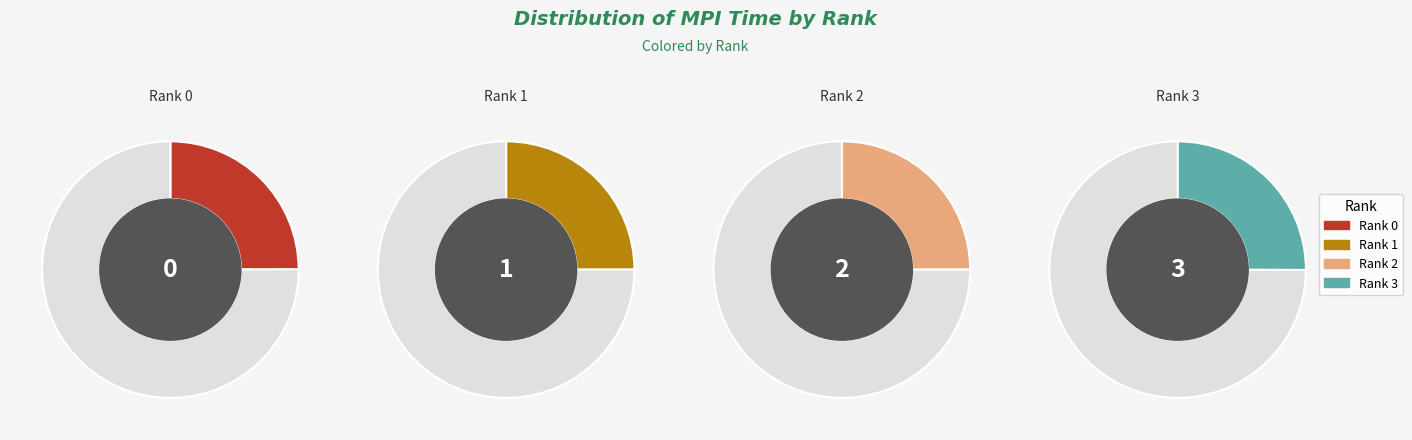

True or false: Rank 1 accounts for 25% of the total.

True